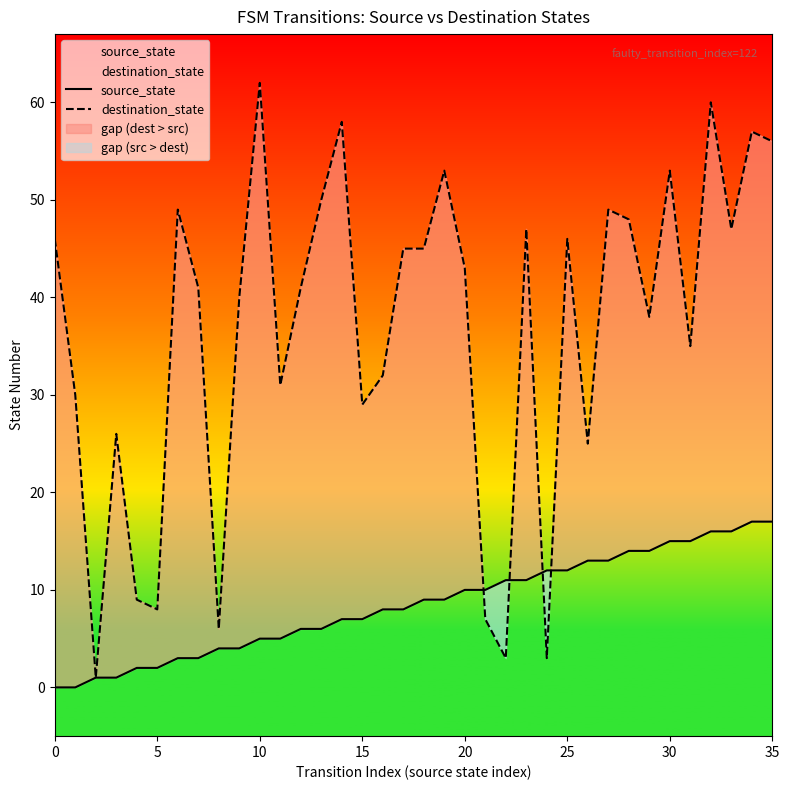

Rank the series at 9 from lowest to highest value.

source_state, destination_state